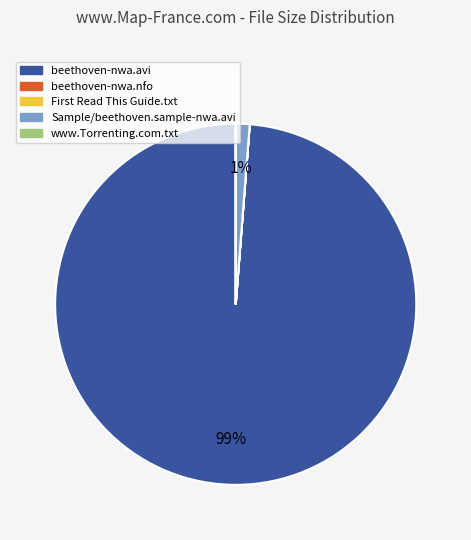

To the nearest percent, what is the average slice percentage?

20%